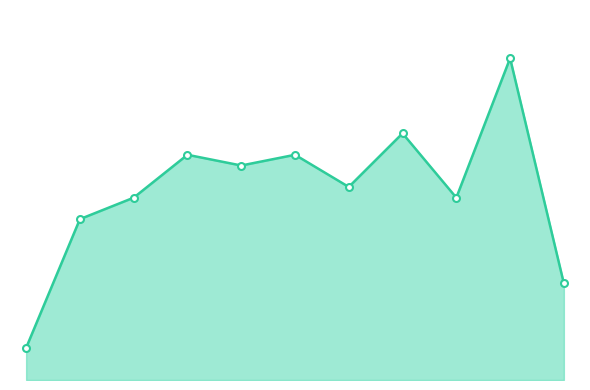

Does the chart have visible grid lines?

No